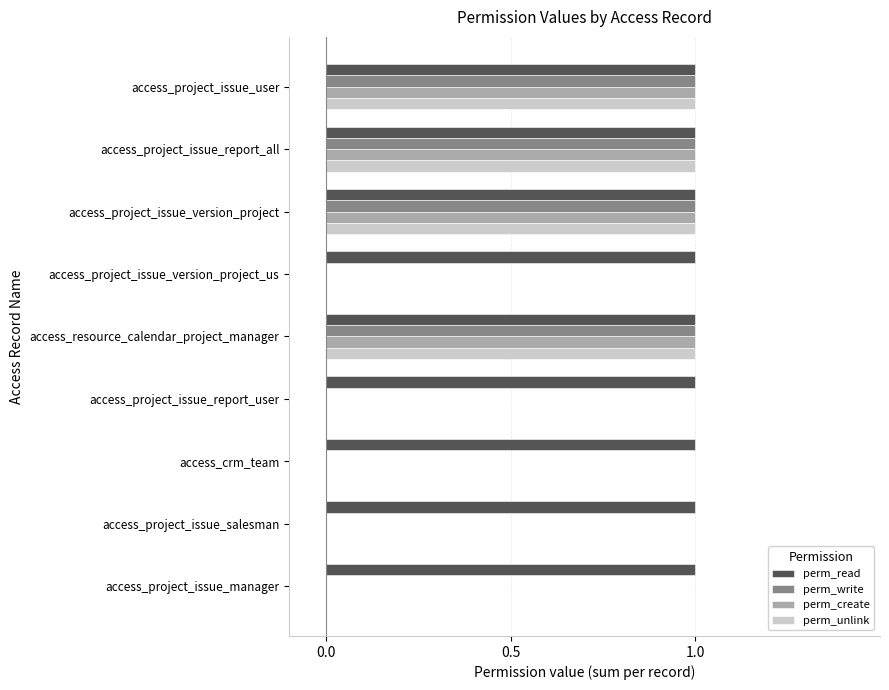

Is it true that perm_read equals 2 at access_project_issue_version_project?

False